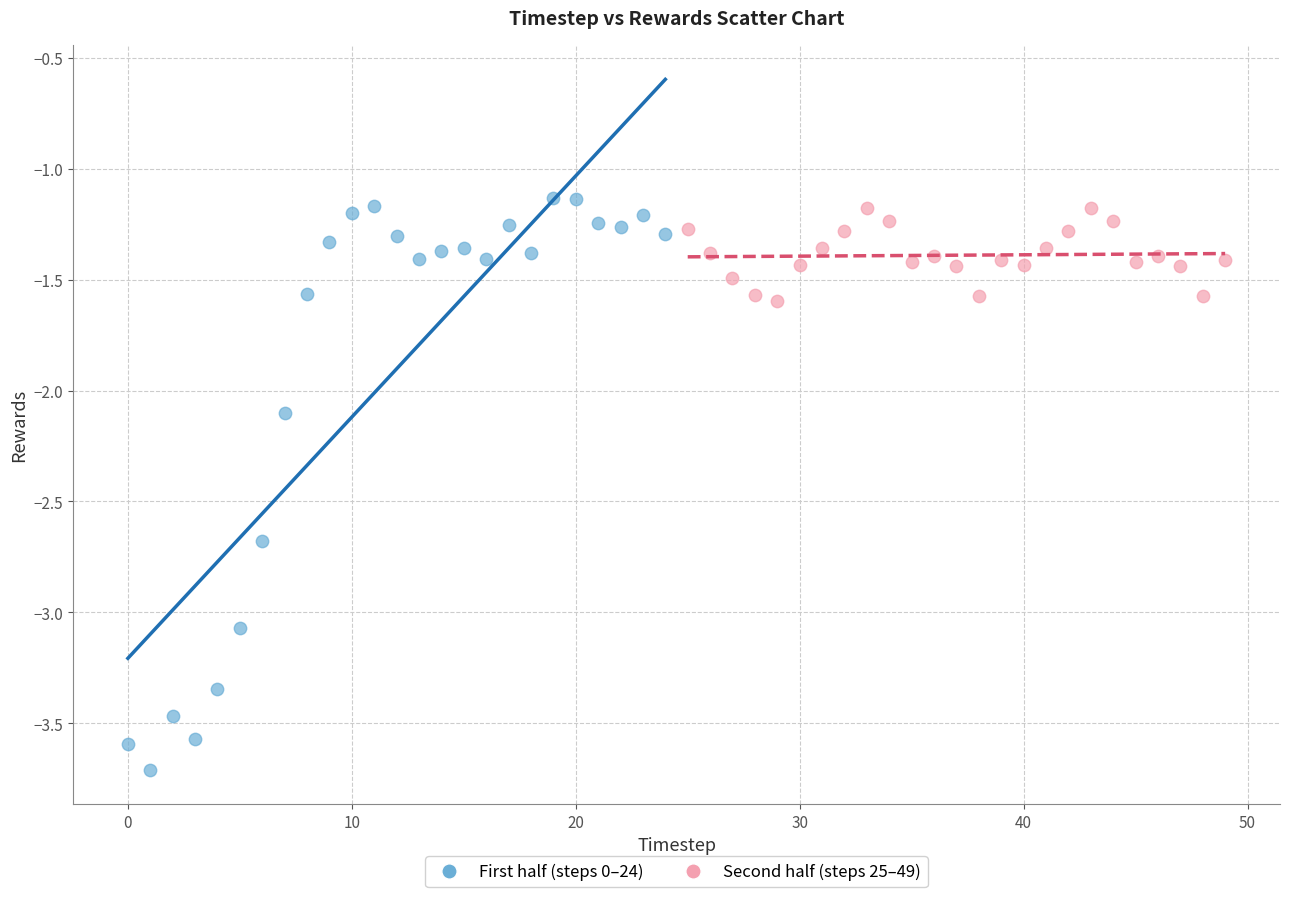

Which series has the largest Y range (max minus min)?

First half (steps 0–24)